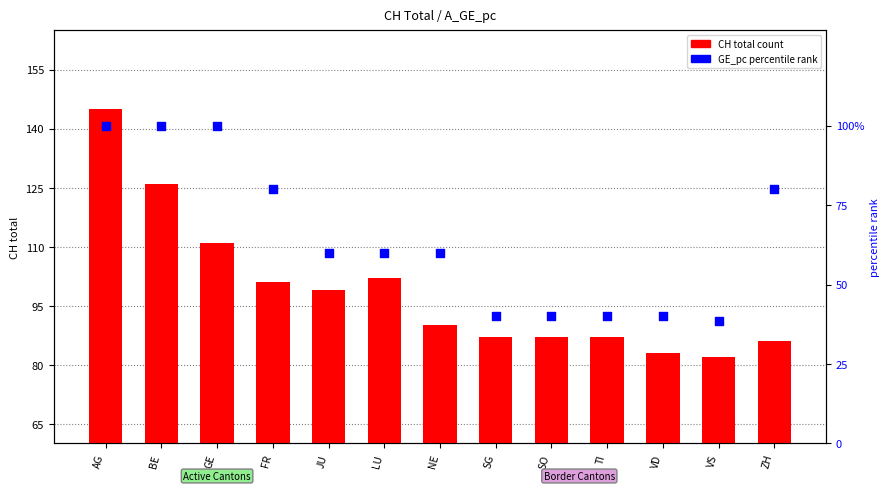

Which series contains the highest Y value?

CH total count